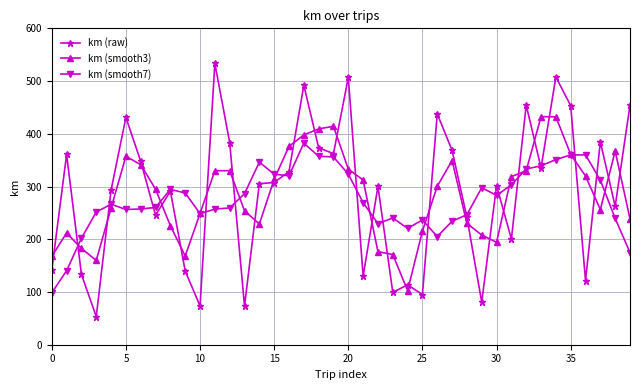

Which series has the largest total across all categories?

km (raw)